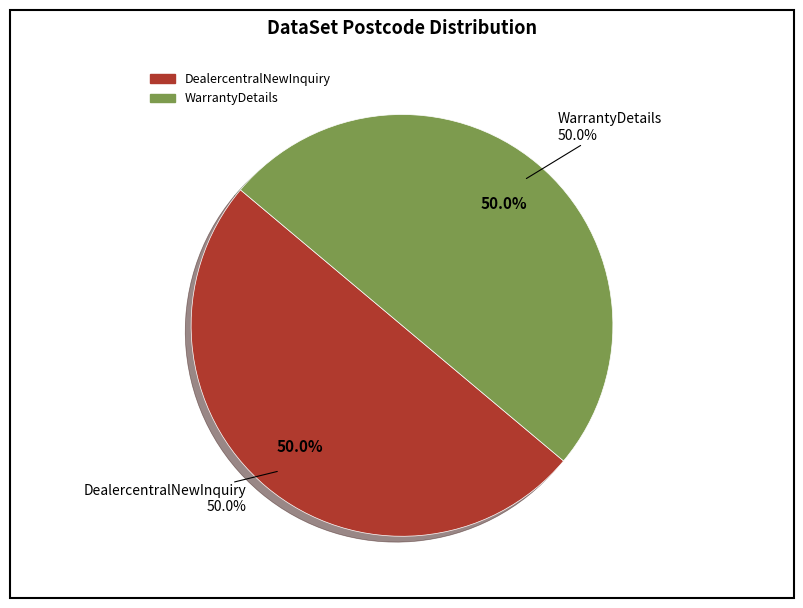

Does Chatoptions account for over 50% of the chart?

No